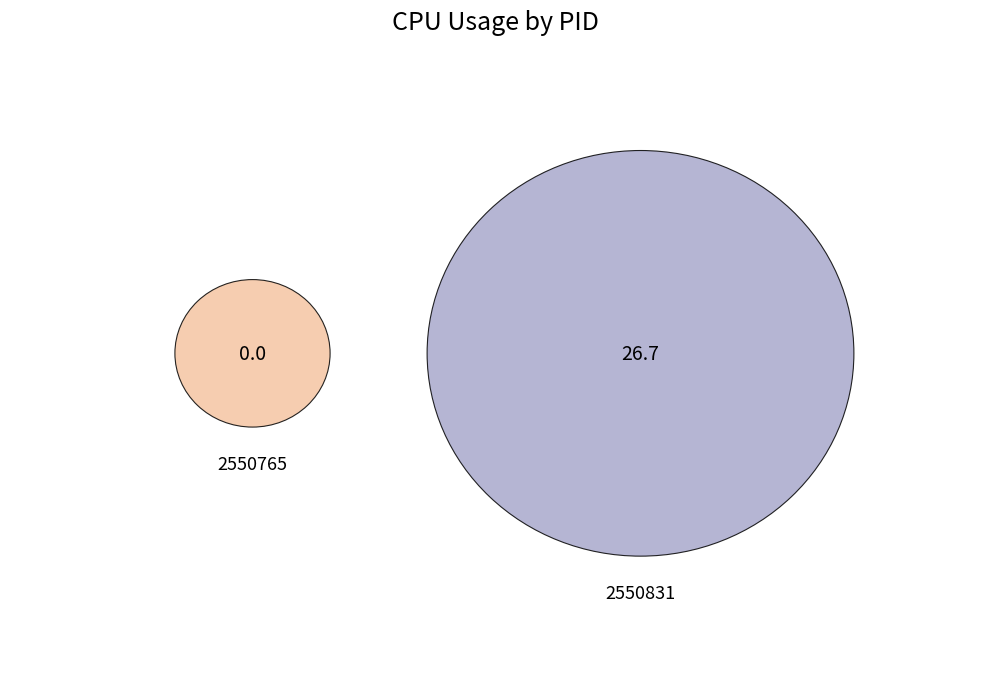

To the nearest percent, what is the difference between the largest and smallest slice percentages?

100%